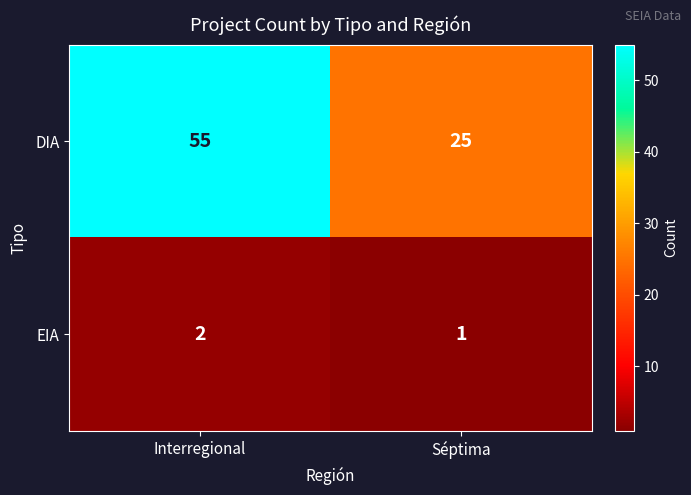

What is the sum of the DIA values at Interregional and Séptima?

80